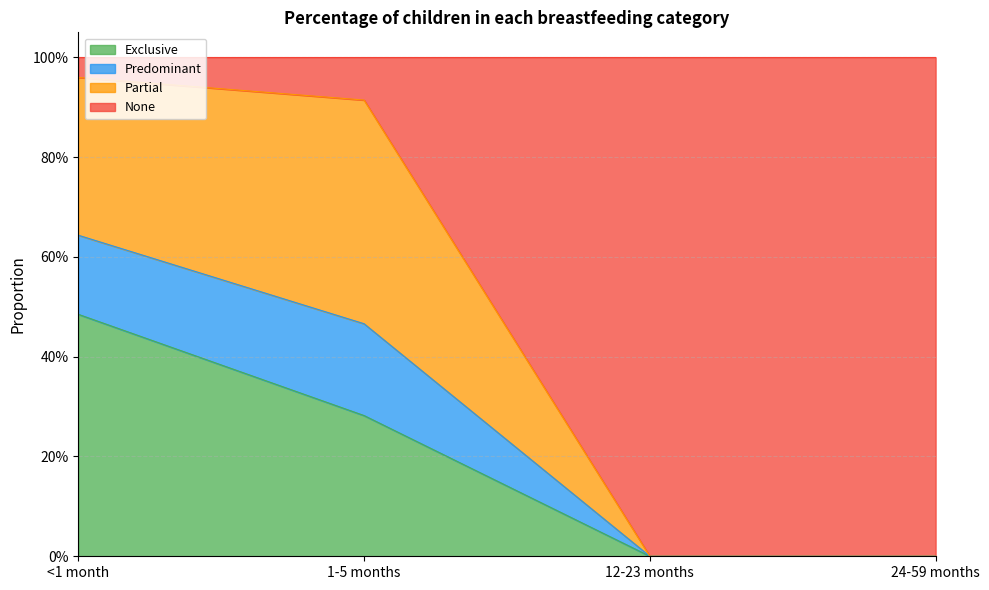

Is it true that Exclusive equals 0.5 at <1 month?

True